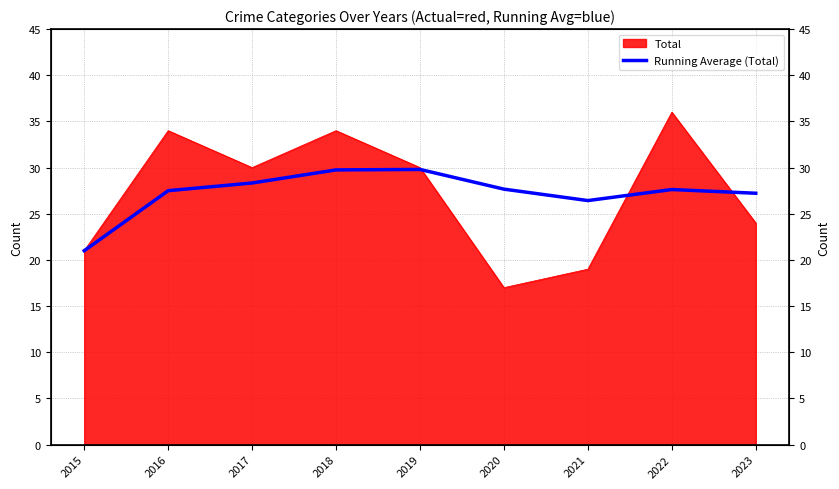

What is the sum of the values at 2021 and 2016?

53.9